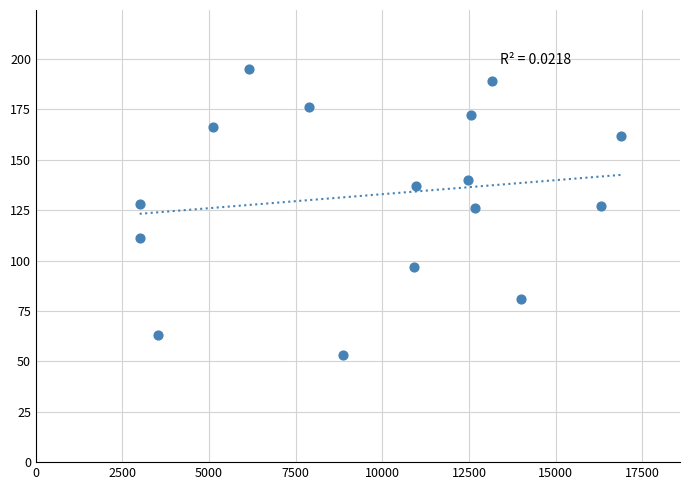

What is the range of X values (max minus min)?

13904